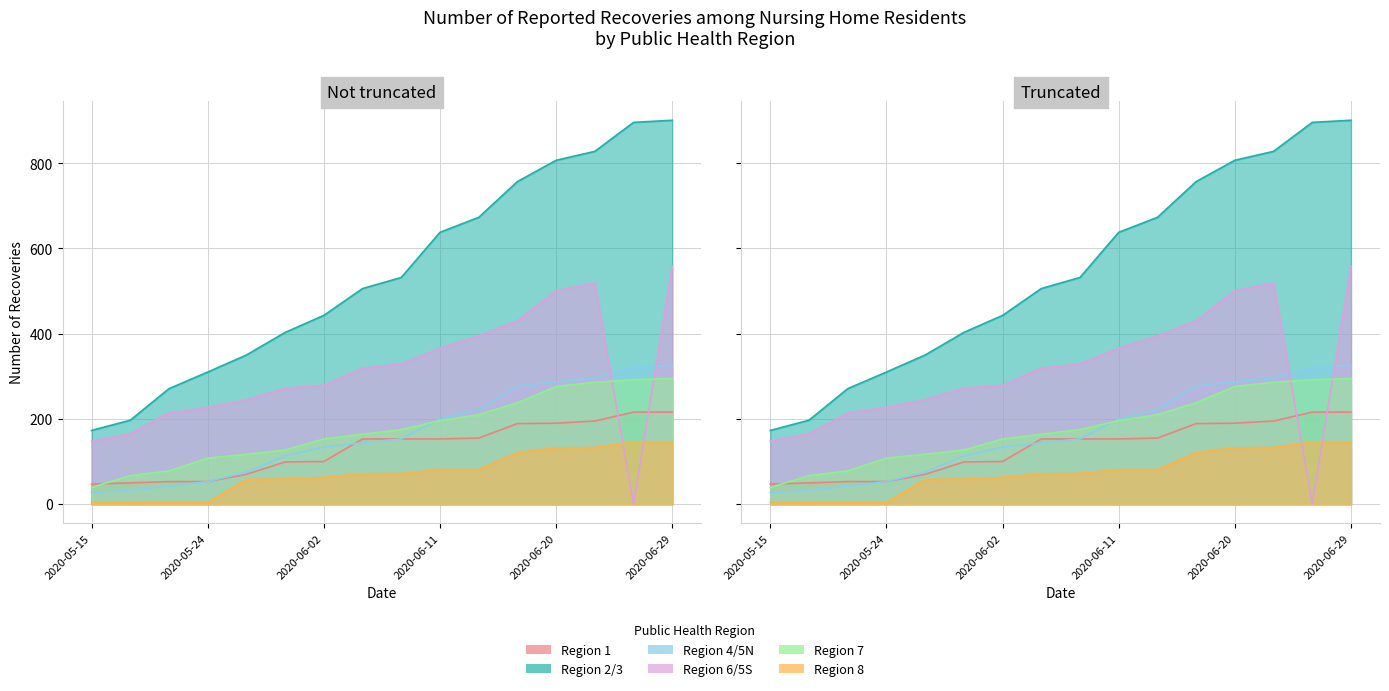

How many distinct data groups are displayed?

6